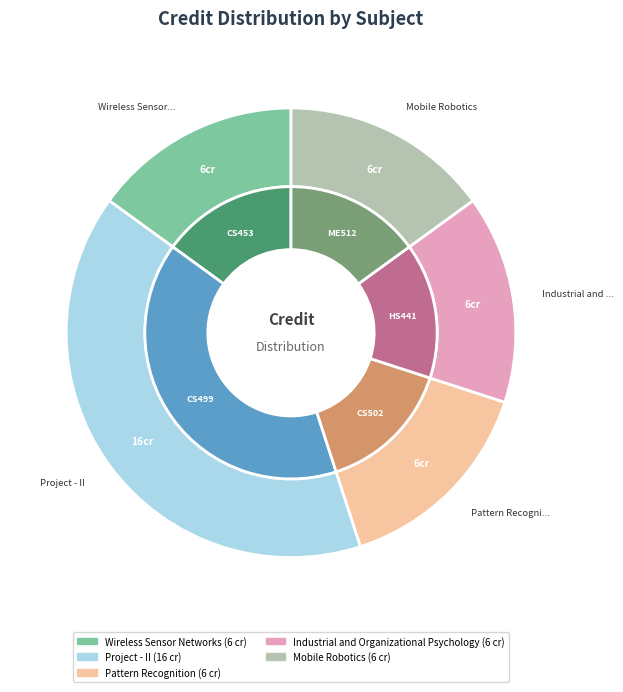

Which slice is the largest?

Project - II